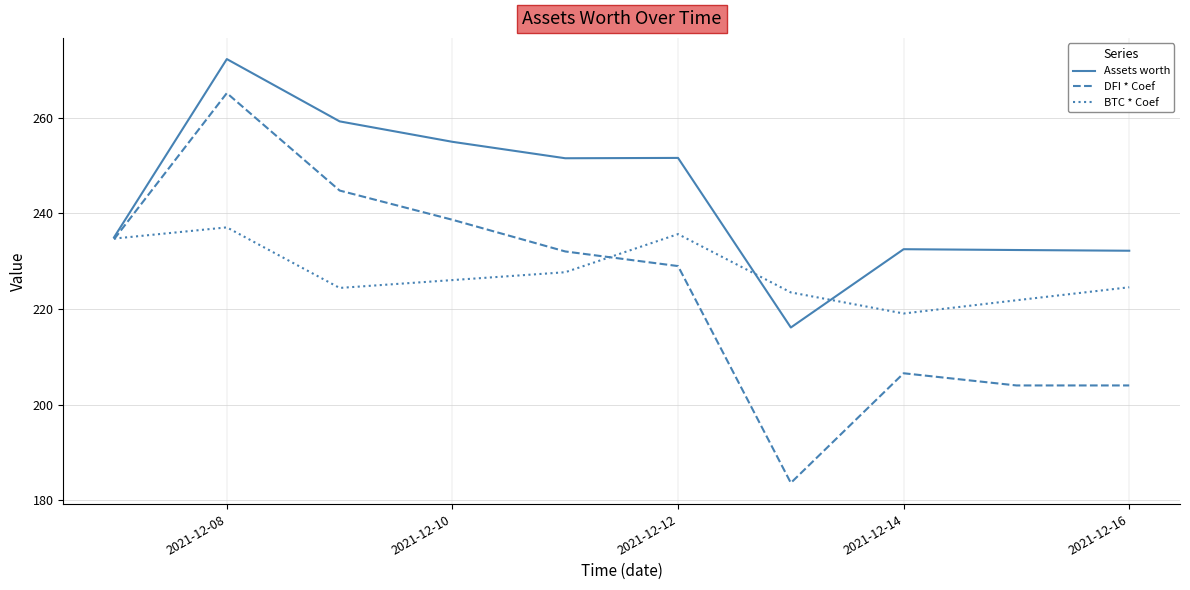

True or false: Assets worth has more than 0 interior local peaks.

True